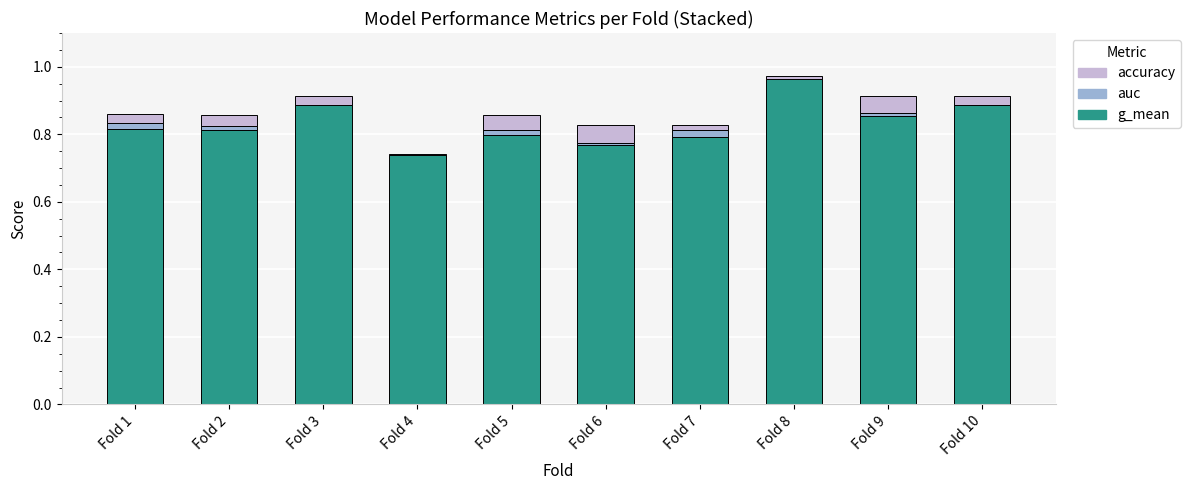

Which series has the largest range (max minus min)?

g_mean